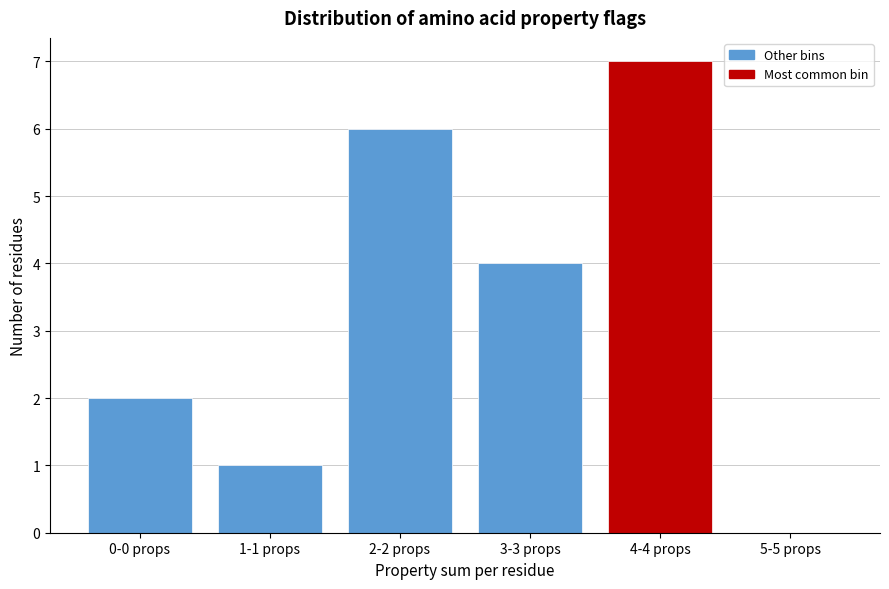

Reading right to left, extract all data points from this chart.

5-5 props=0	4-4 props=7	3-3 props=4	2-2 props=6	1-1 props=1	0-0 props=2